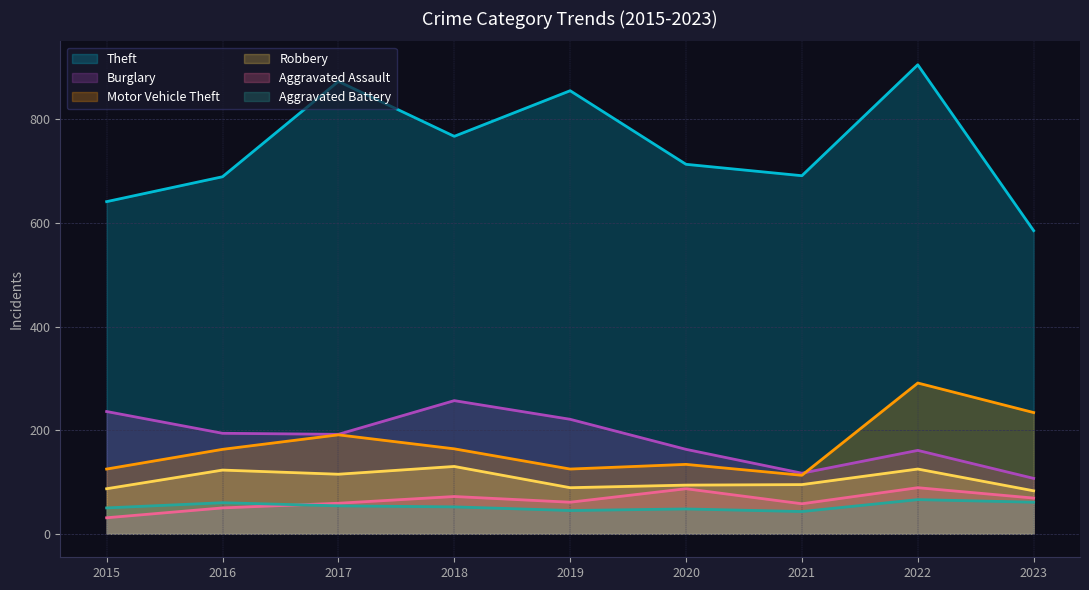

How many series are shown in this chart?

6